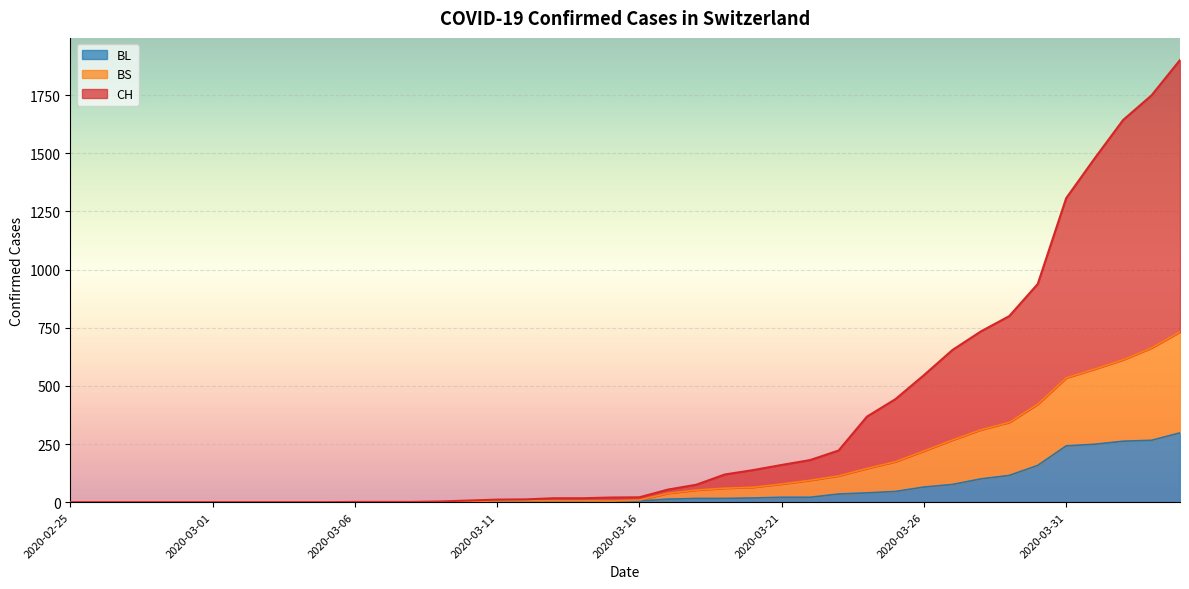

Rank the series by their maximum value, from lowest to highest.

BL, BS, CH